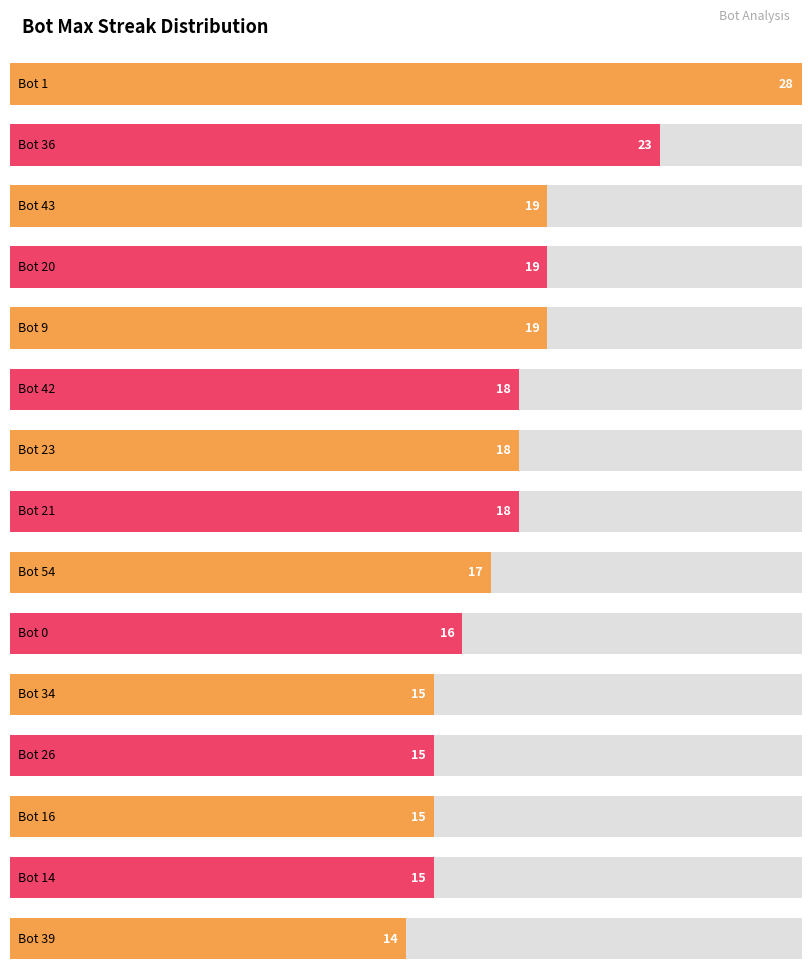

Count the number of categories in the chart.

15